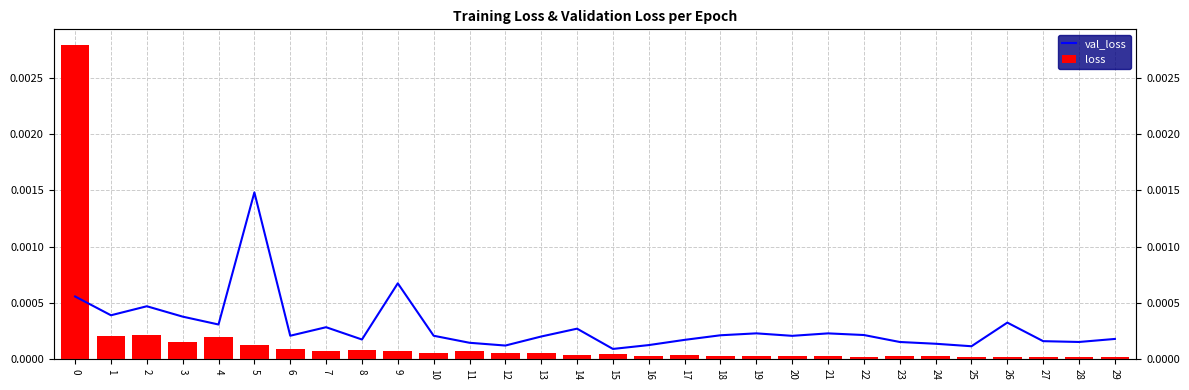

Which series has the largest total across all categories?

val_loss